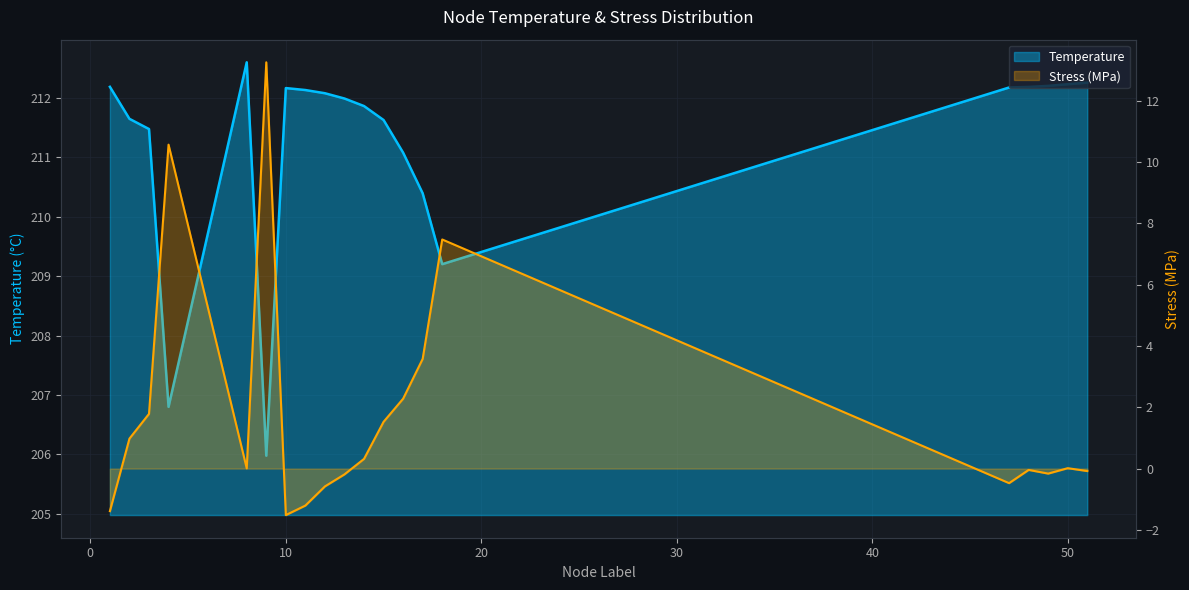

True or false: Stress_MPa and Temperature cross at least once.

False